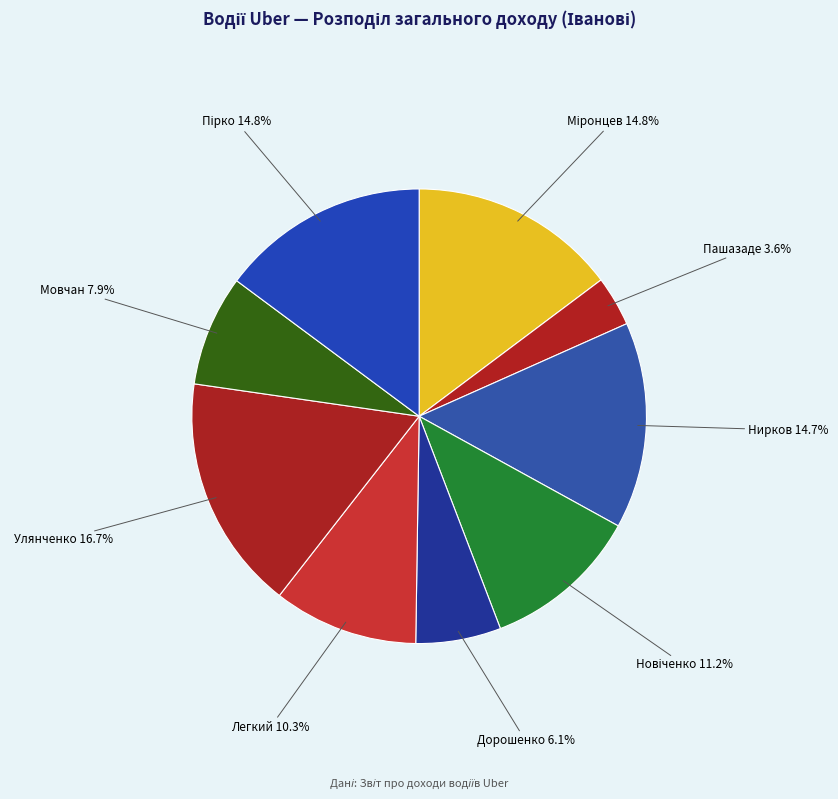

How many slices are in this pie chart?

9